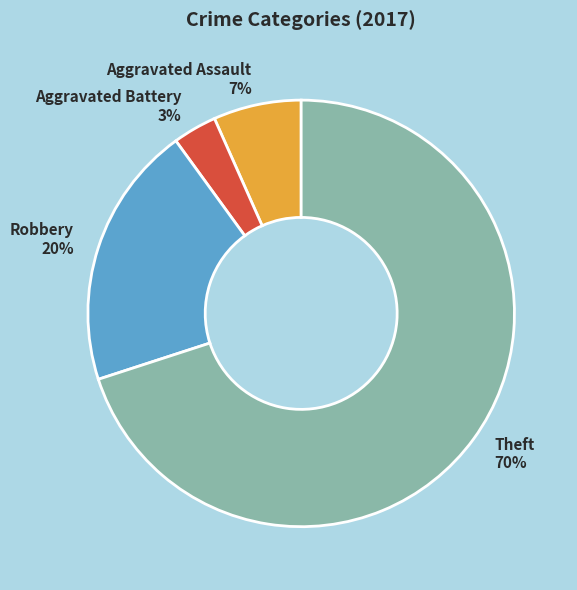

To the nearest percent, what is the difference between the largest and smallest slice percentages?

67%